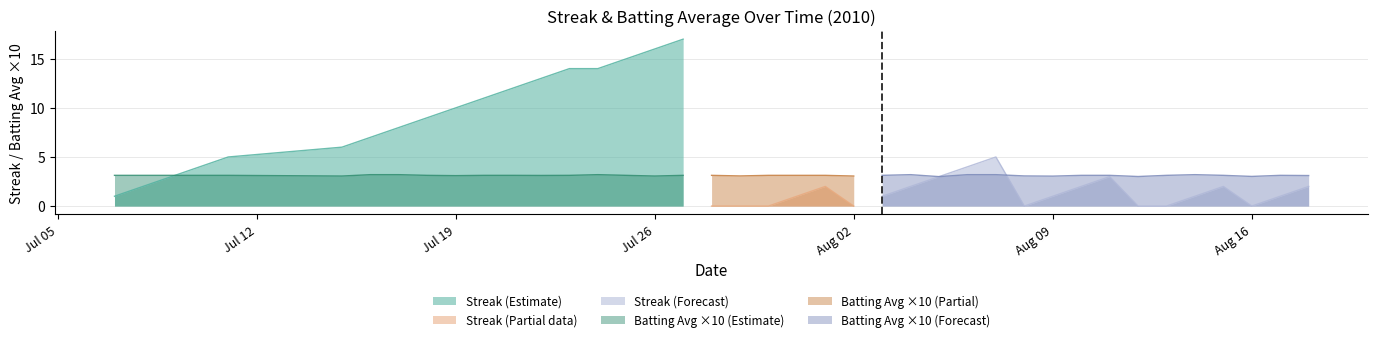

How many times do Streak and Batting Average1 cross each other?

10